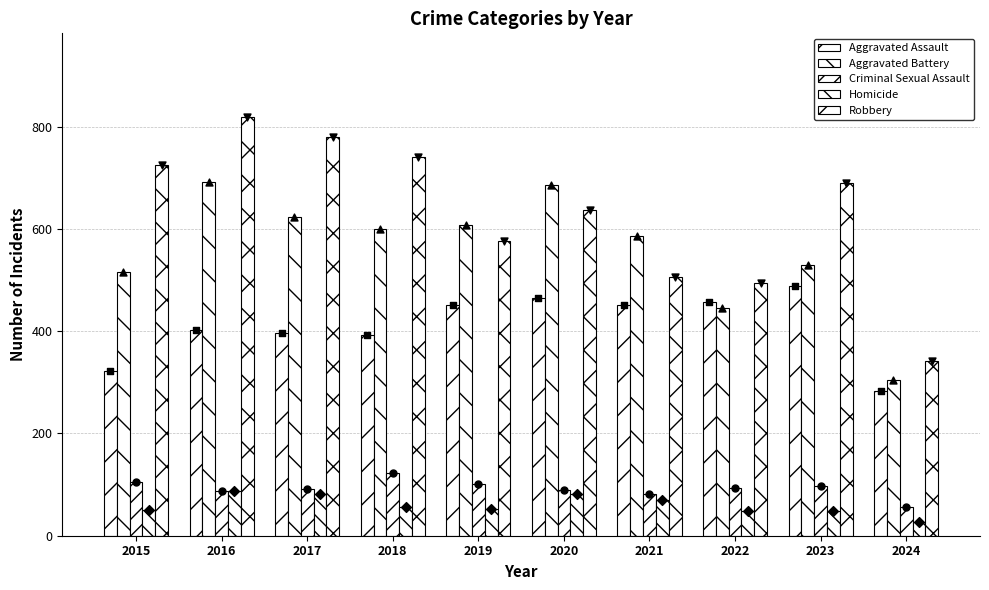

Which series contains the highest Y value?

Robbery